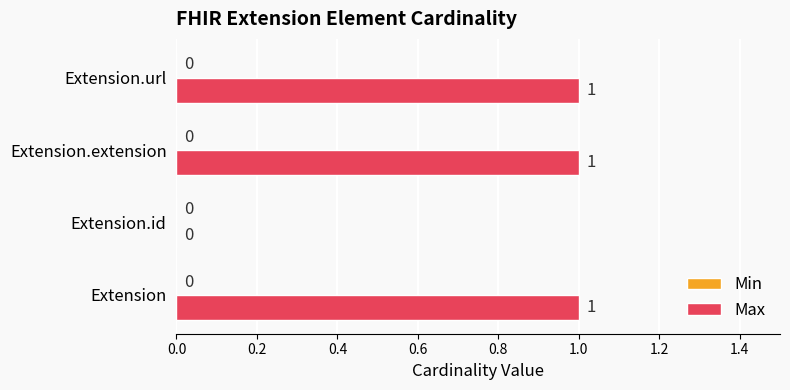

Does the chart contain stacked bars?

No